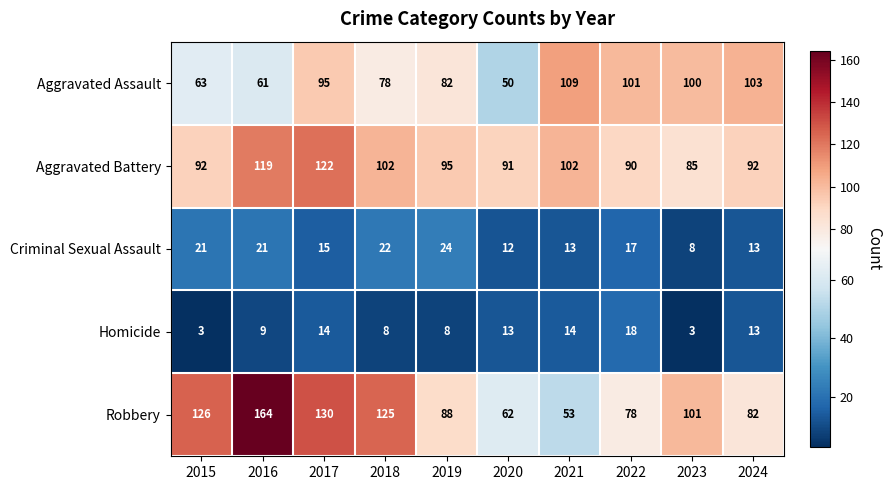

What is the sum of the Aggravated Assault values at 2022 and 2015?

164